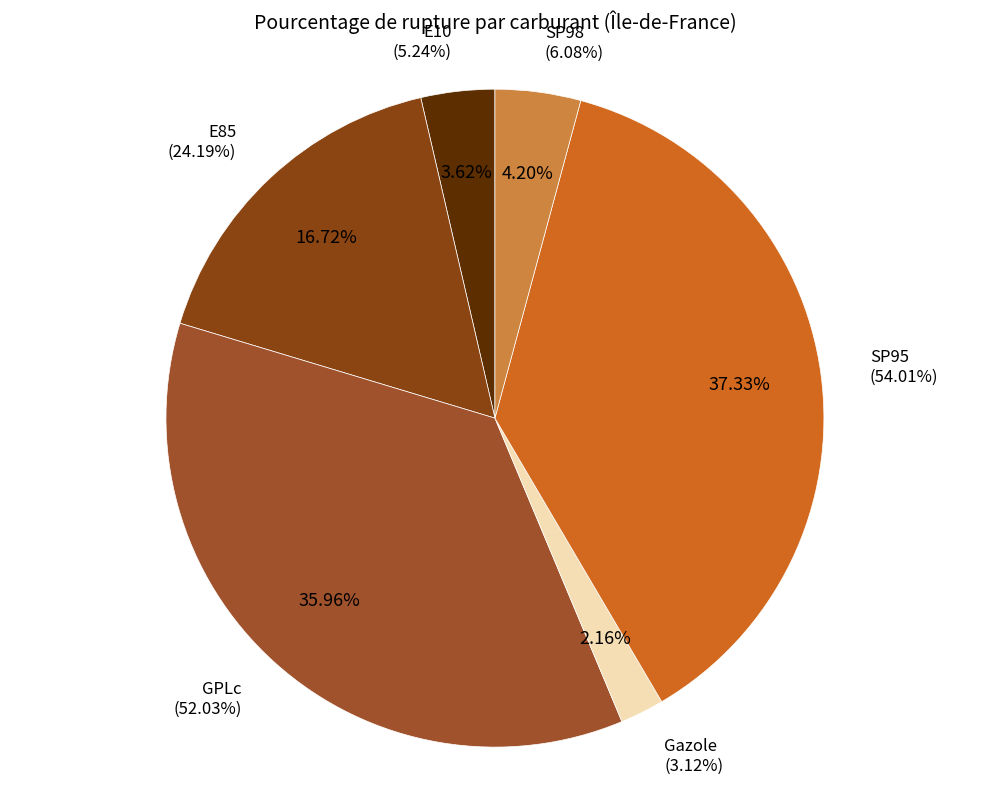

Which category has the biggest portion of the pie?

SP95